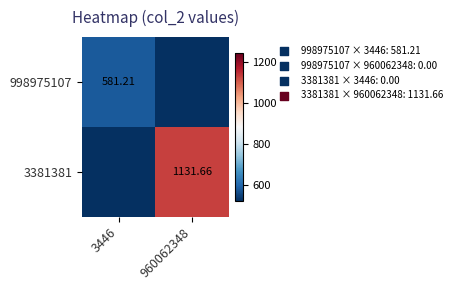

Rank the series at 3446 from highest to lowest value.

998975107, 3381381